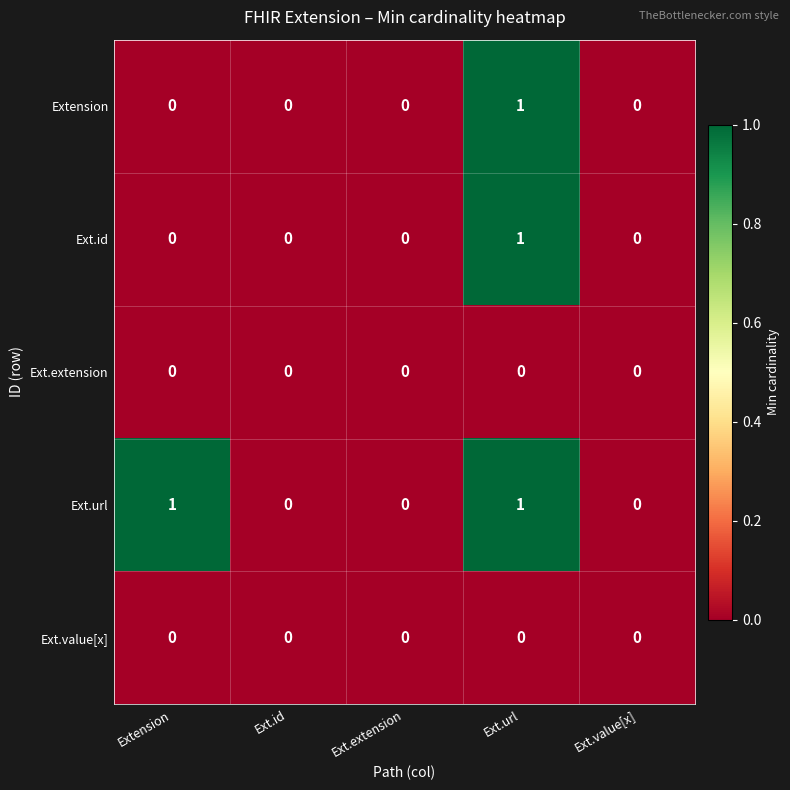

Reading left to right, what are all the values shown in this chart?

Extension: 0	0	0	1	0
Ext.id: 0	0	0	1	0
Ext.extension: 0	0	0	0	0
Ext.url: 1	0	0	1	0
Ext.value[x]: 0	0	0	0	0